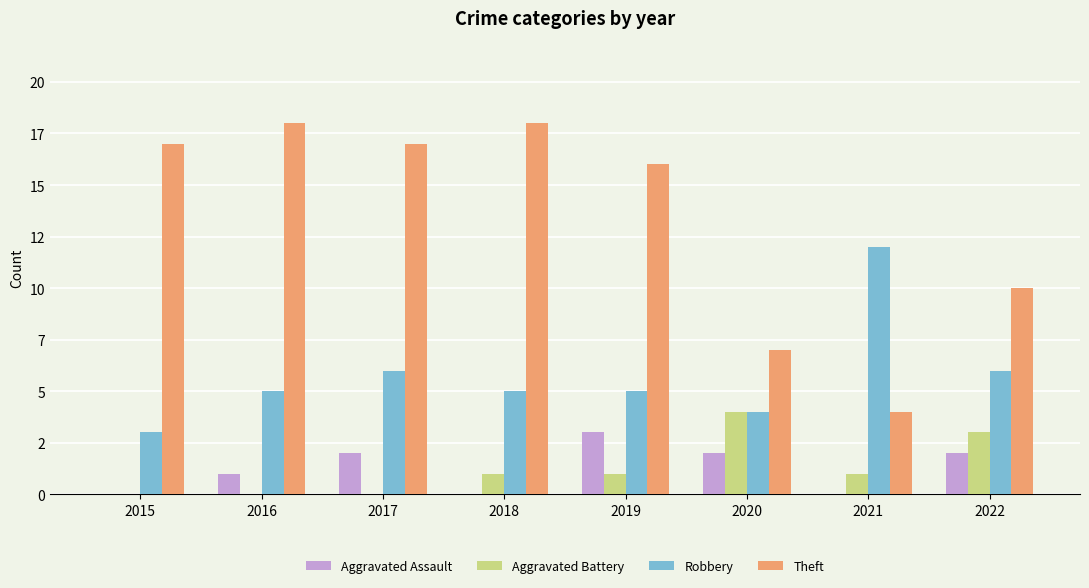

Rank the series by their maximum value, from lowest to highest.

Aggravated Assault, Aggravated Battery, Robbery, Theft